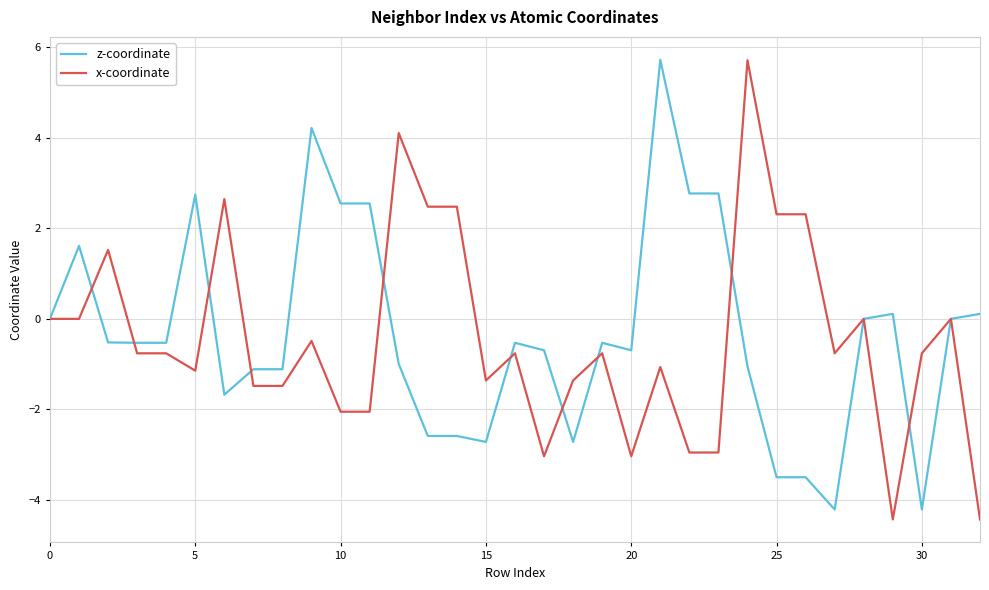

What is the highest value of the z-coordinate series?

5.7